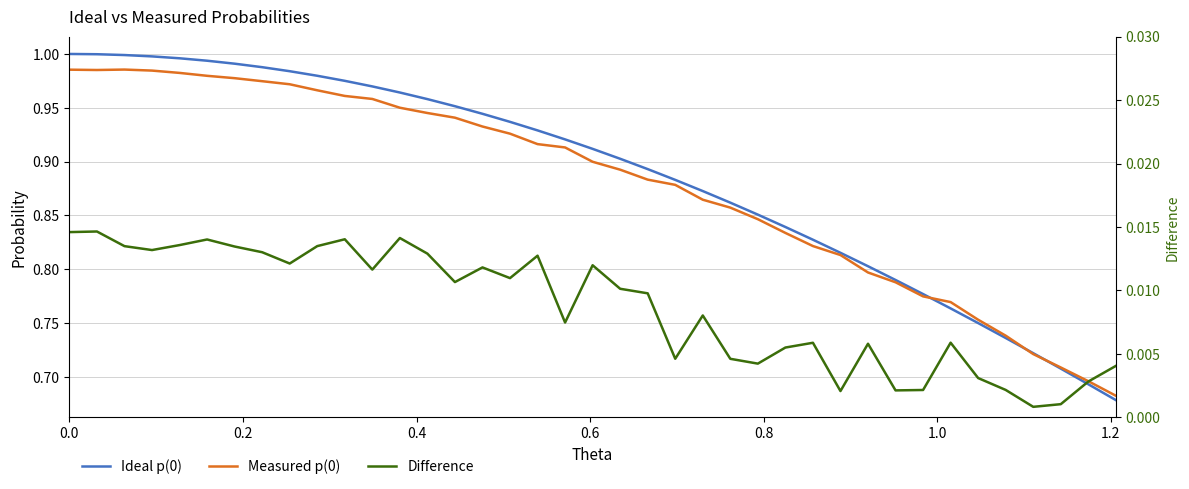

True or false: Difference and Measured p(0) cross at least once.

False